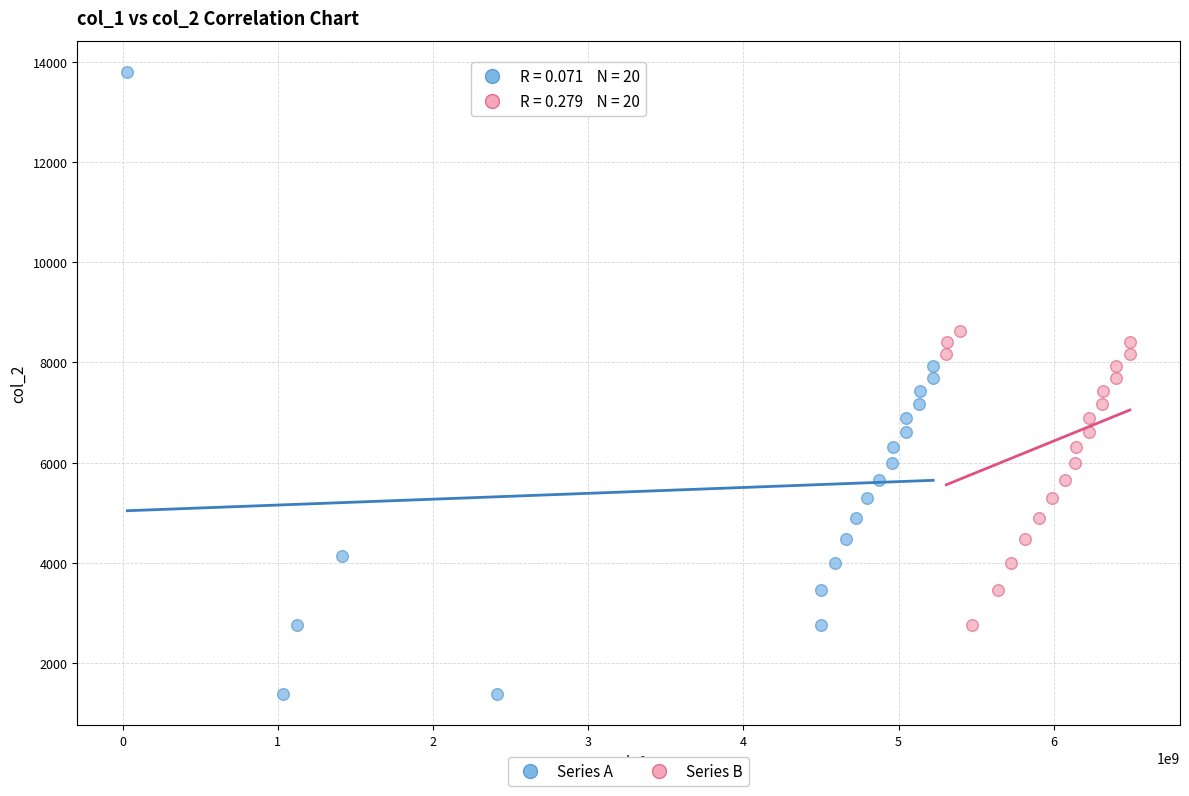

Which series contains the highest Y value?

Series A